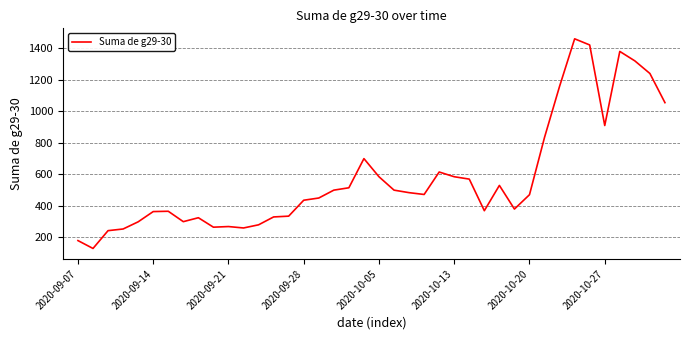

What is the greatest value displayed?

1460.0